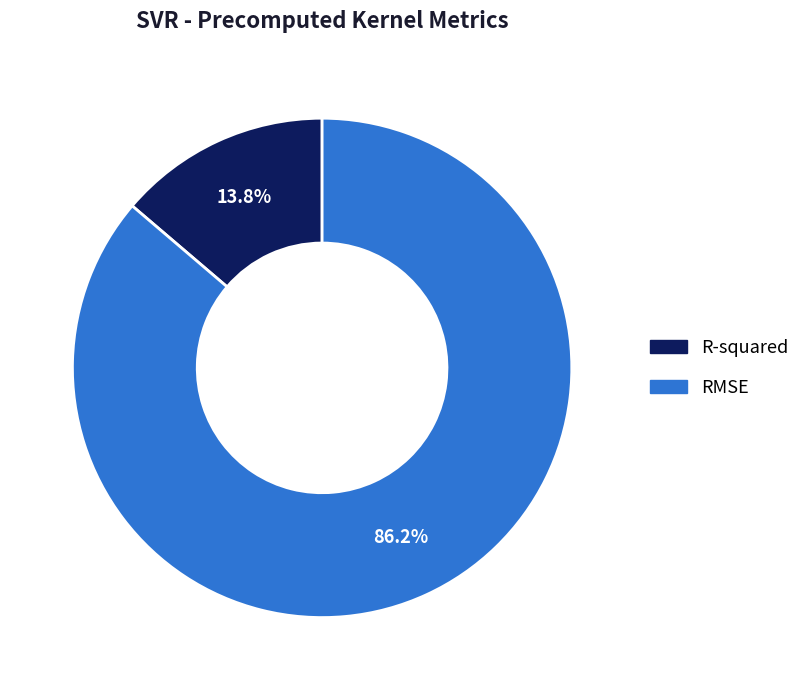

The RMSE slice represents 97% of the pie. True or false?

False